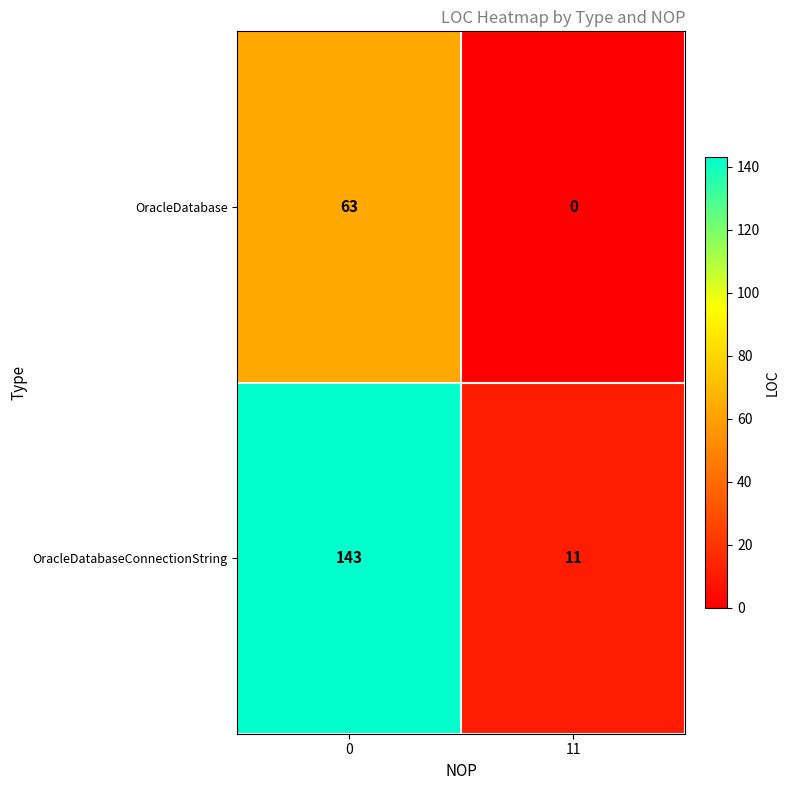

Reading right to left, transcribe all the data shown in this chart.

OracleDatabase: 11=0	0=63
OracleDatabaseConnectionString: 11=11	0=143